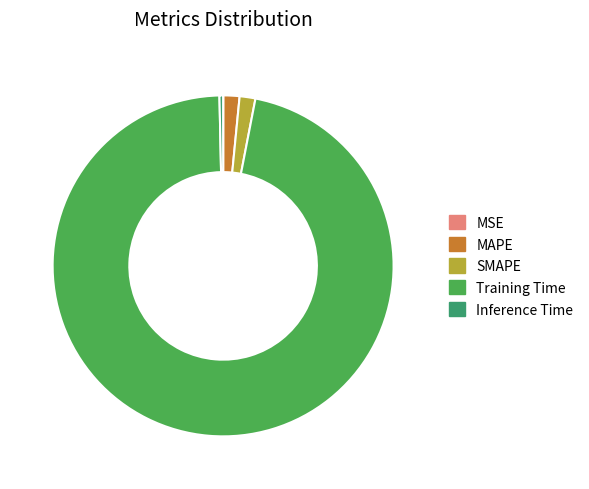

The MAPE slice represents 16% of the pie. True or false?

False